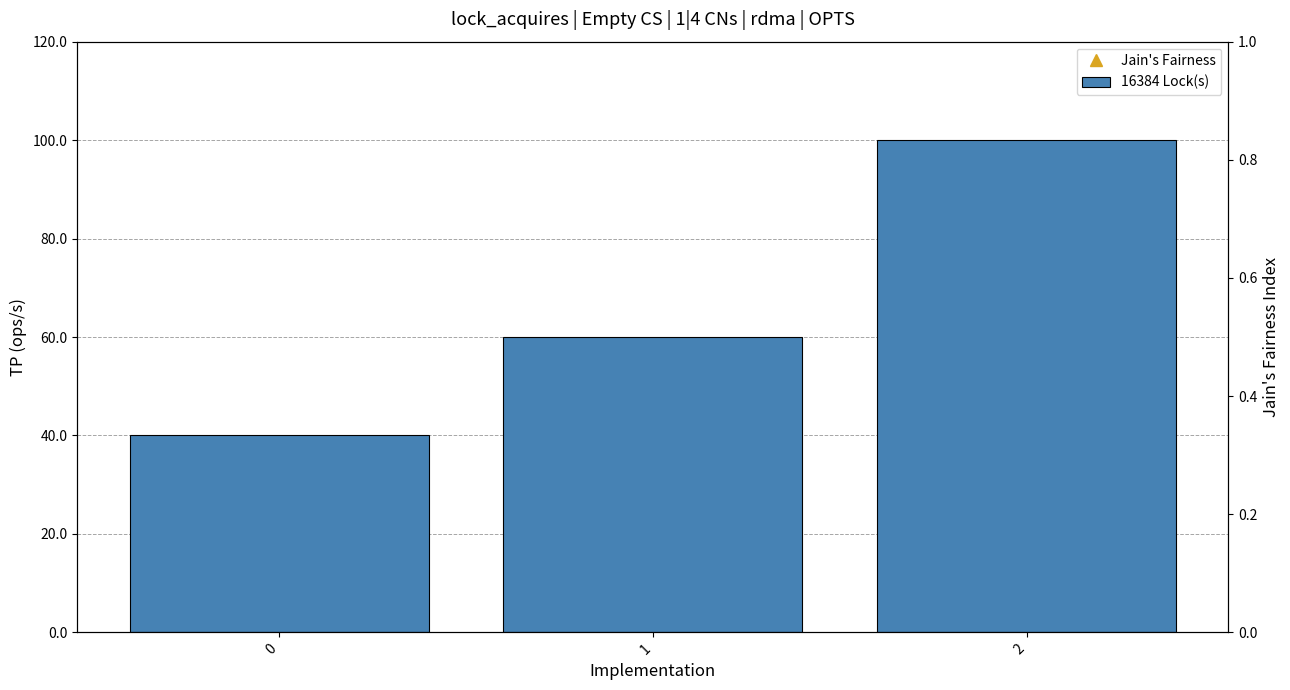

Reading left to right, transcribe all the data shown in this chart.

0=40	1=60	2=100